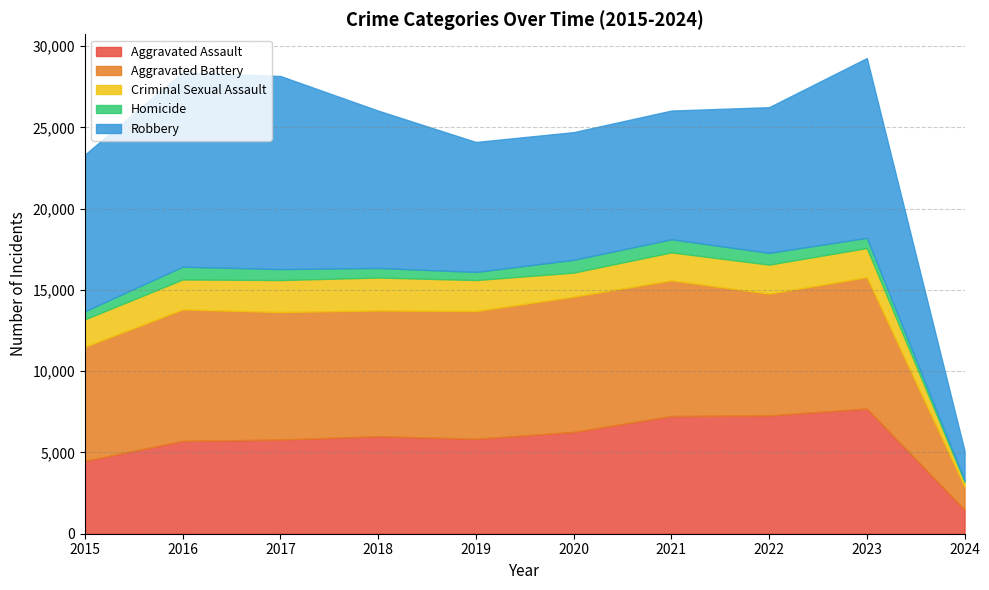

What is the sum of the Aggravated Assault values at 2015 and 2018?

10481